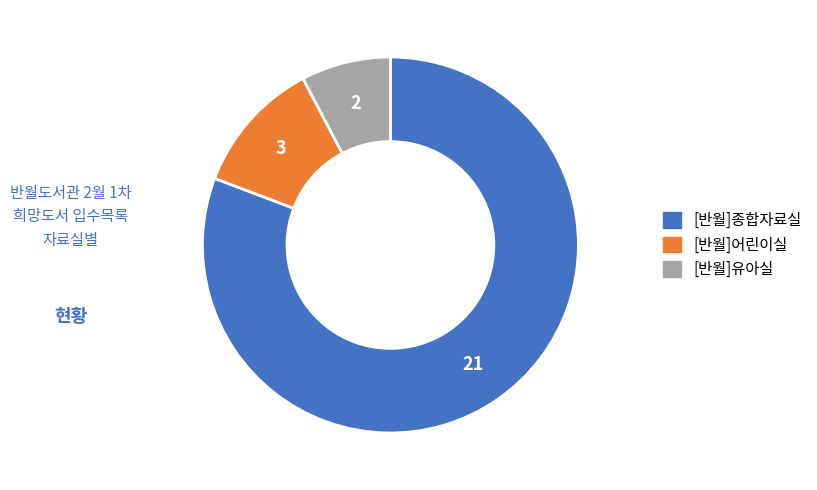

How many segments does this pie chart have?

3